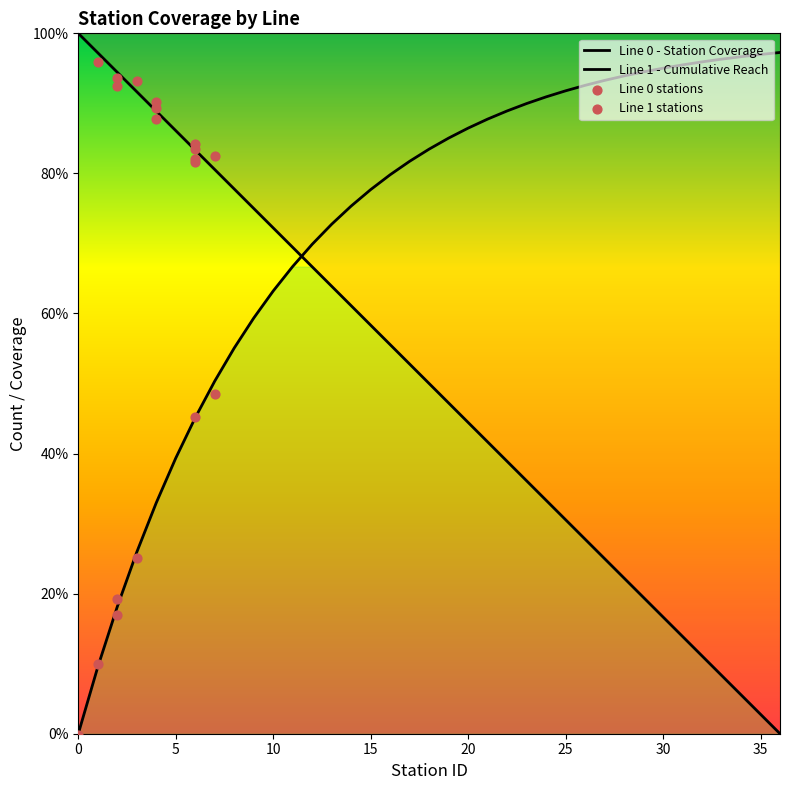

Which has a higher value, 5 or 32?

5